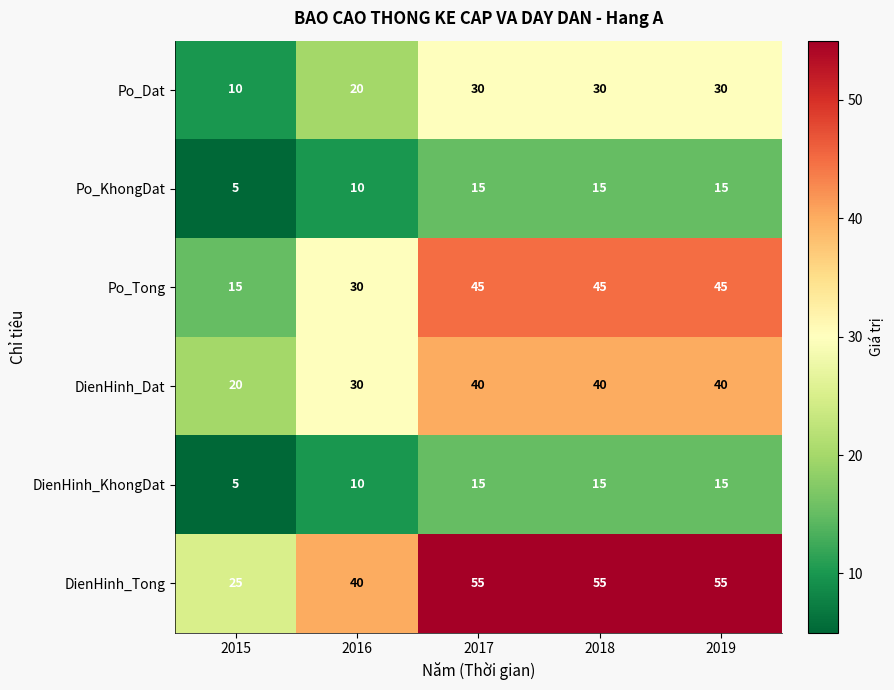

What is the difference between the Po_Tong values at 2016 and 2015?

15